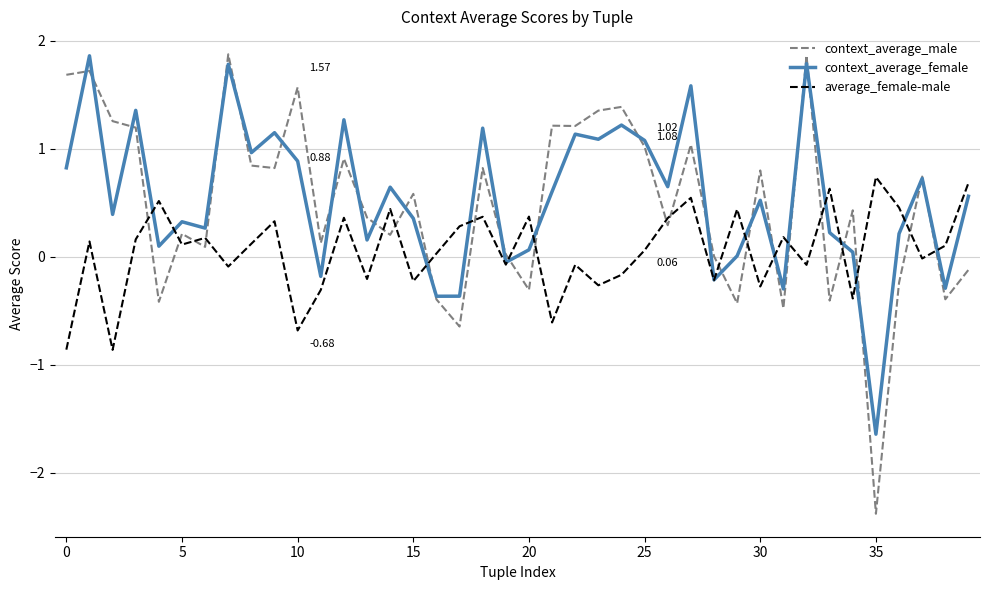

True or false: context_average_male and average_female-male cross at least once.

True